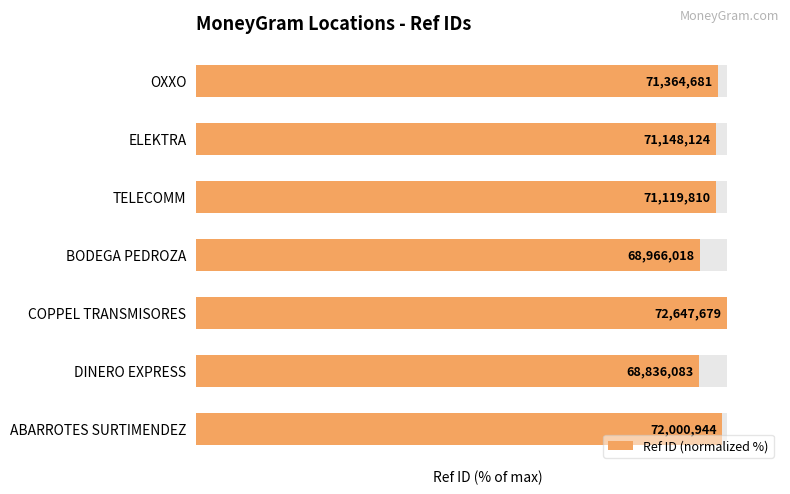

What is the sum of all values?

682.9